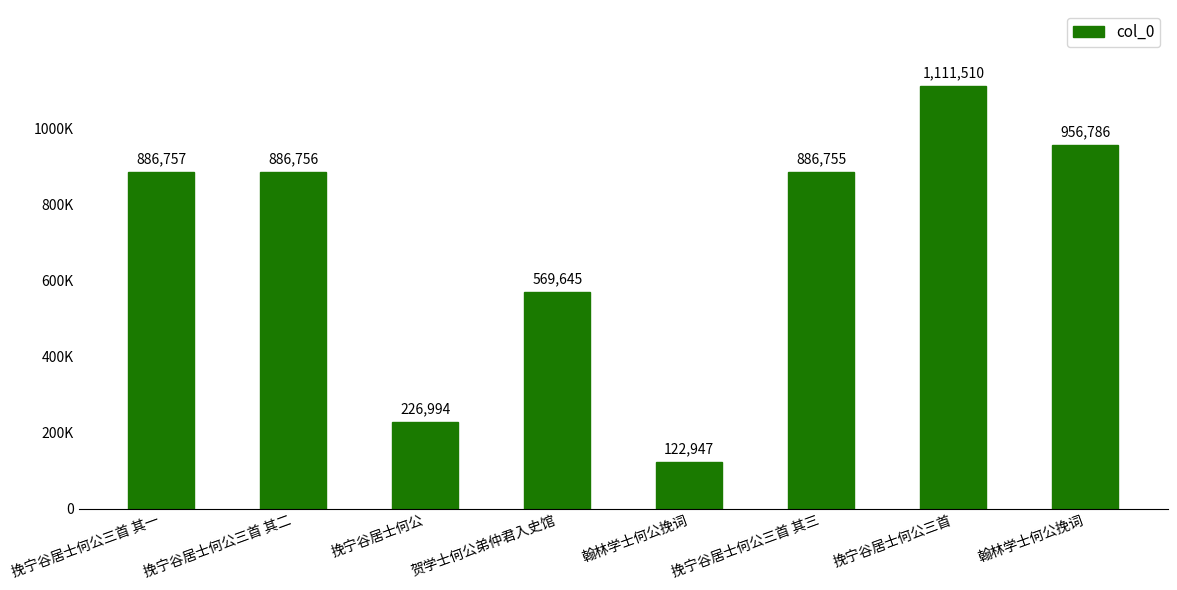

Where is the data nearest to the value 617228?

贺学士何公弟仲君入史馆